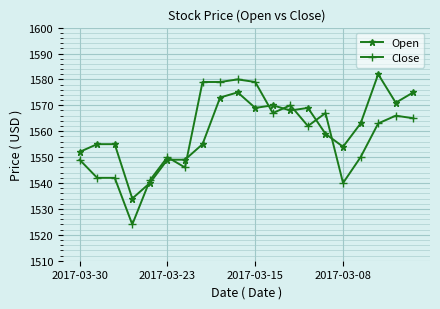

What is the maximum value for Close?

1580